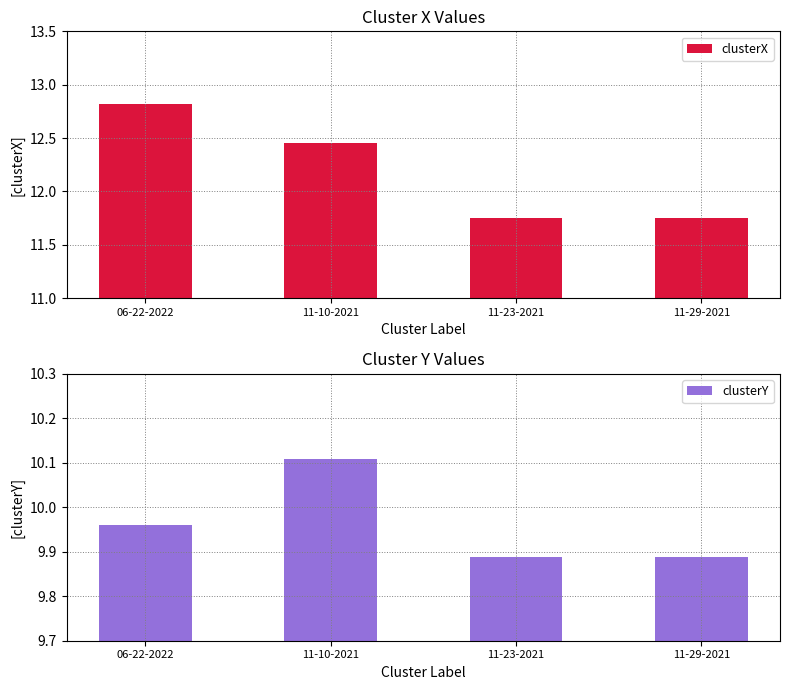

What is the difference between the highest and lowest values at 11-10-2021?

2.3